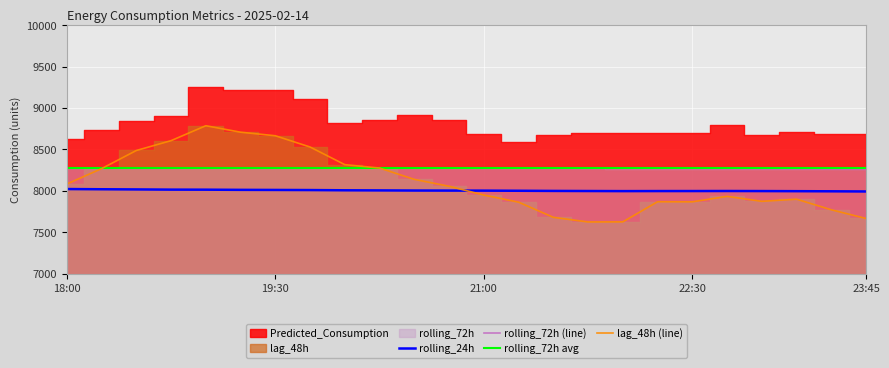

In lag_48h, how many points are lower than both neighbors (excluding endpoints)?

3